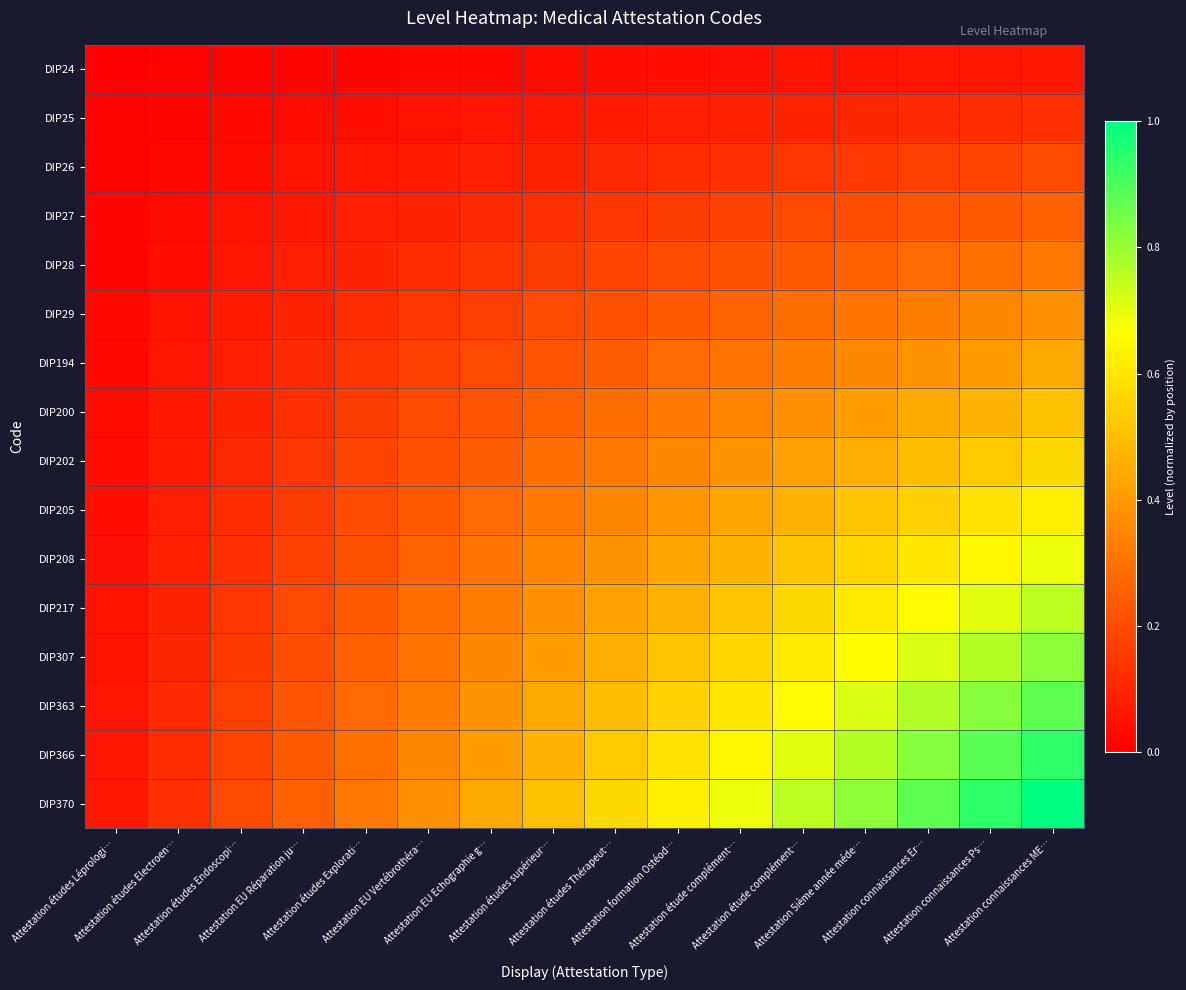

Which series has the widest spread of values?

DIP370